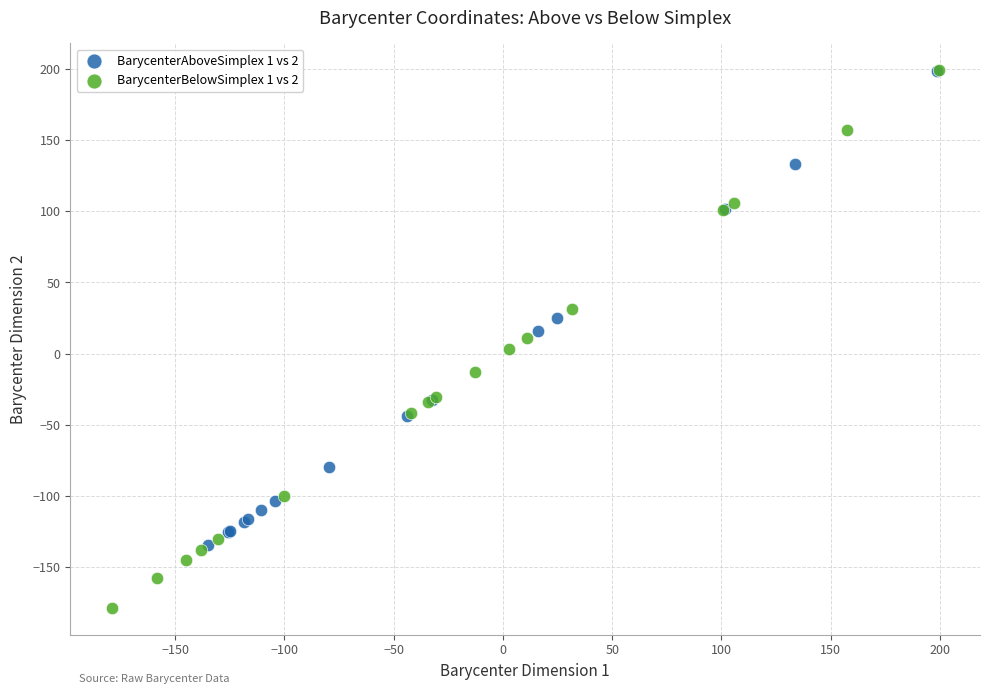

Which series contains the lowest Y value?

BarycenterBelowSimplex 1 vs 2